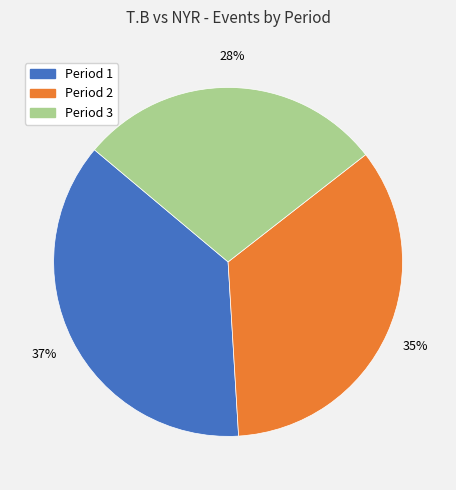

Which has a higher value, Period 3 or Period 2?

Period 2